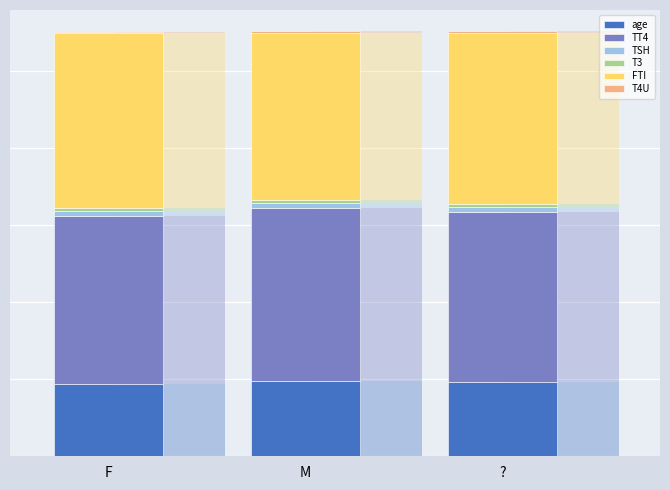

What value does the age series have at M?

49.1